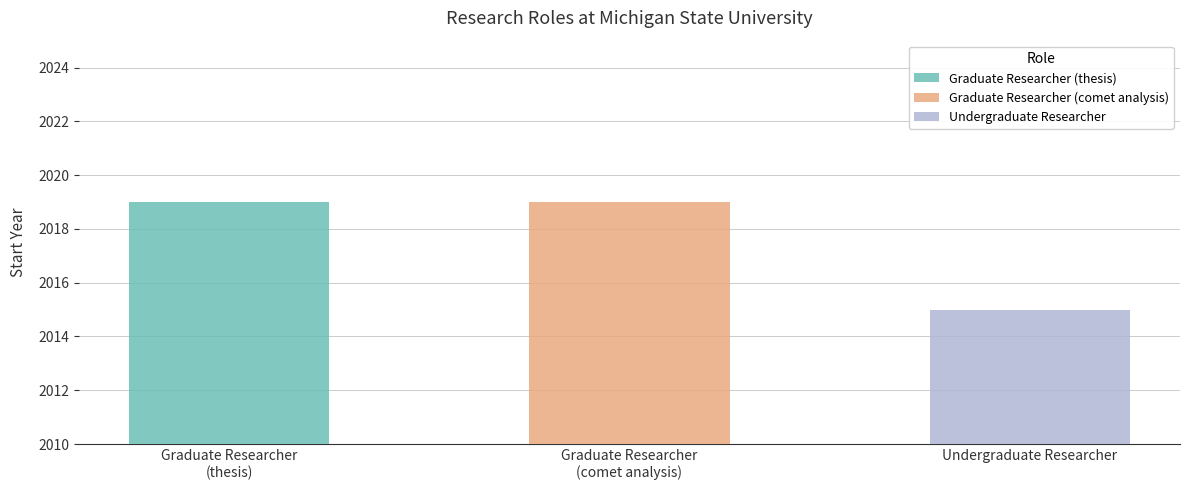

Reading right to left, transcribe all the data shown in this chart.

Undergraduate Researcher=2015	Graduate Researcher
(comet analysis)=2019	Graduate Researcher
(thesis)=2019